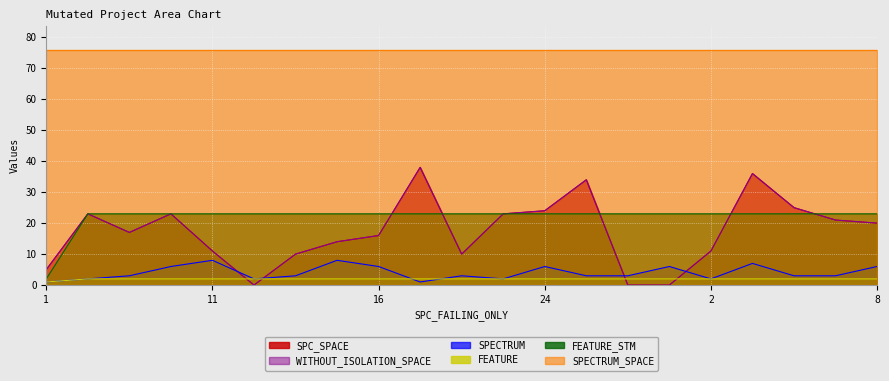

The FEATURE series shows 0 at 16. True or false?

False